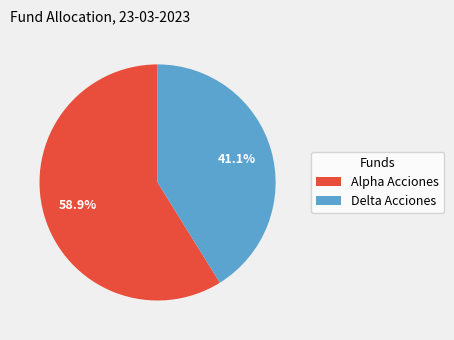

Does Alpha Acciones account for over 50% of the chart?

Yes